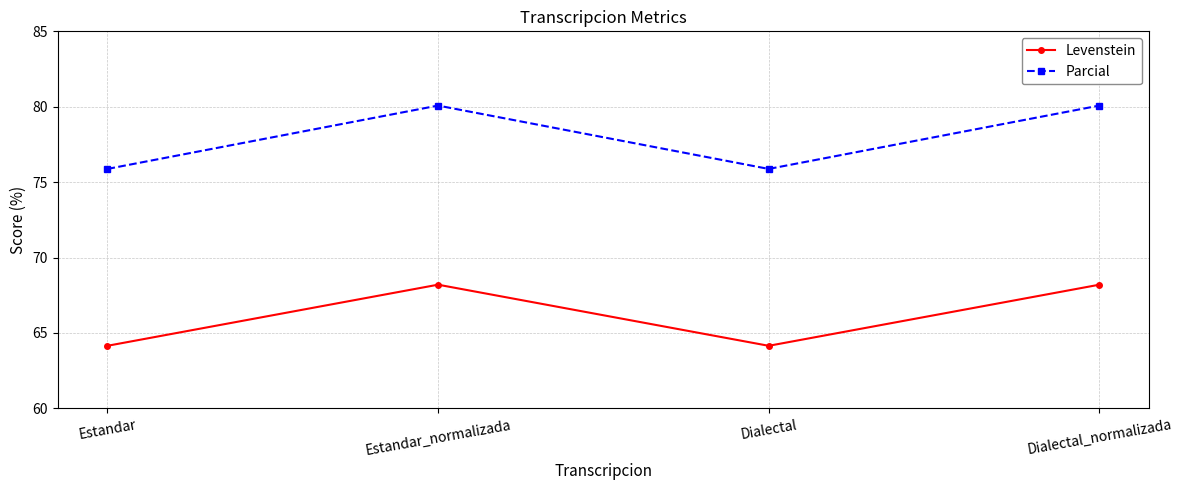

Which series has the largest total across all categories?

Parcial